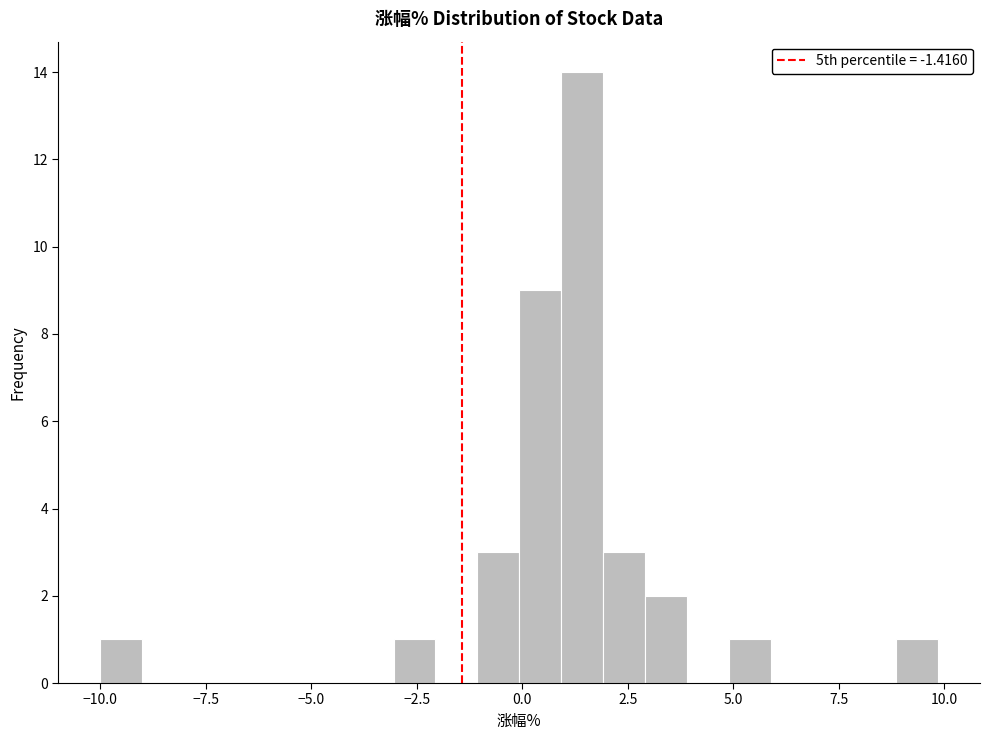

Around what value on the x-axis is the tallest bar? Give the approximate position of its centre, as read against the axis.

1.5